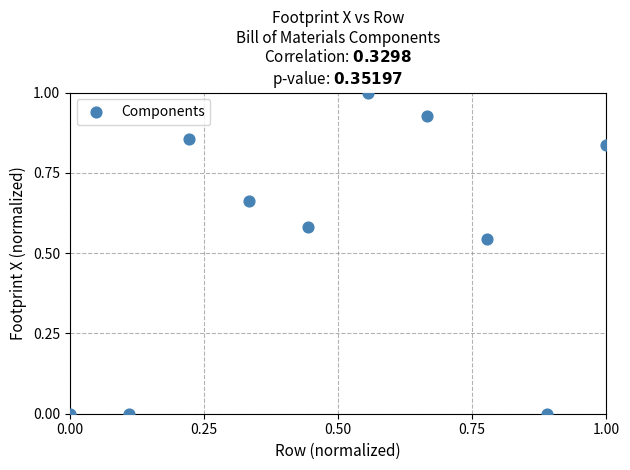

What is the range of X values (max minus min)?

1.0